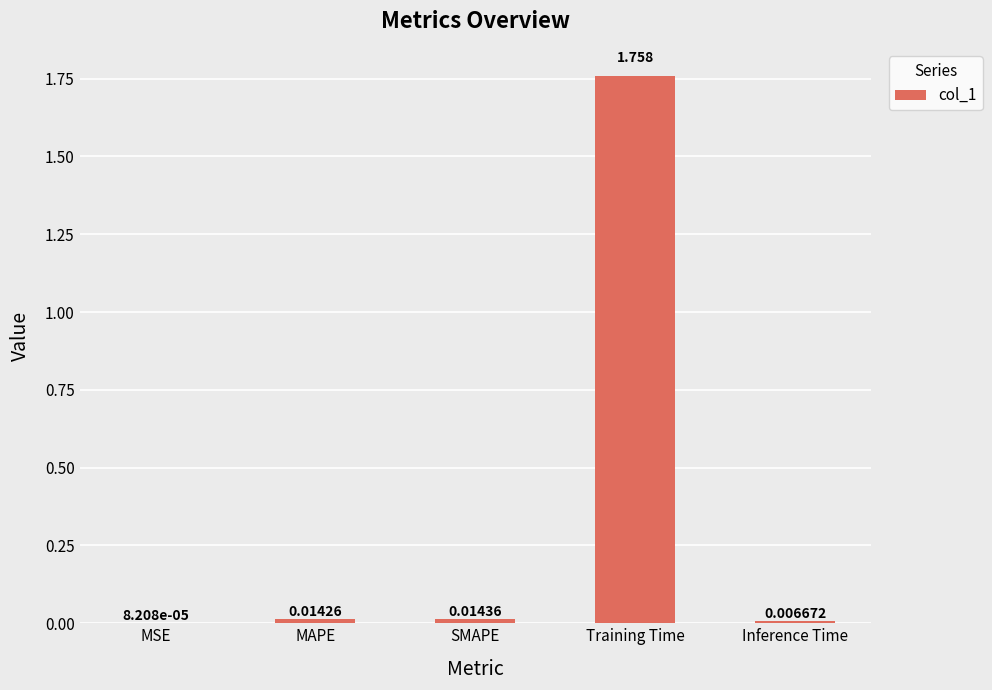

Which category has the highest value across all series?

Training Time